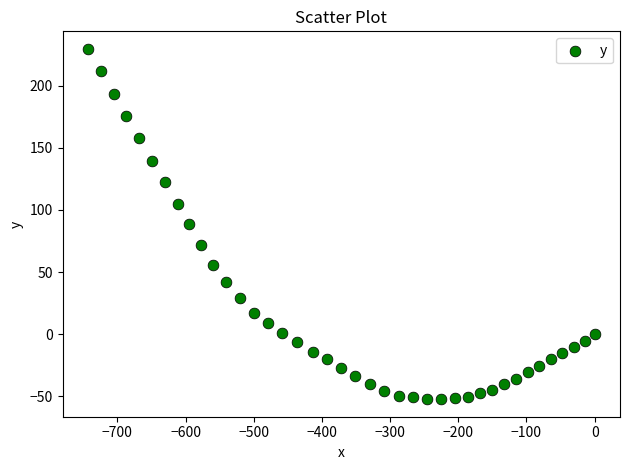

What is the range of Y values (max minus min)?

281.8